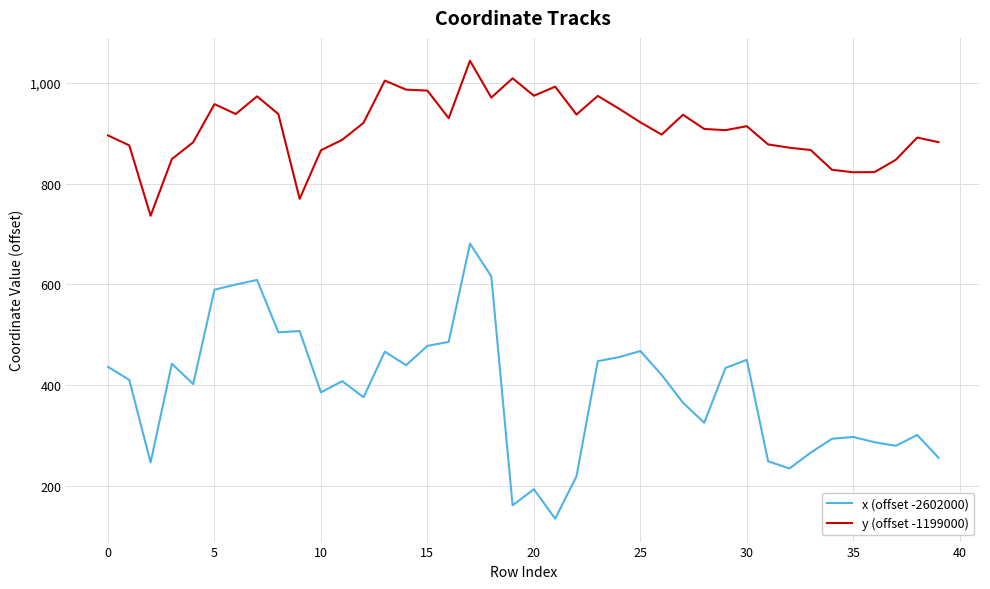

What is the smallest value displayed?

134.5